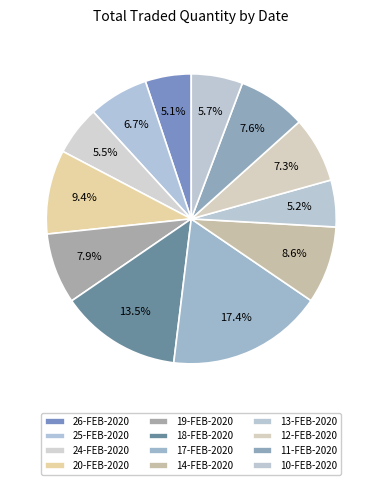

What portion of the pie excludes 25-FEB-2020?

93.3%